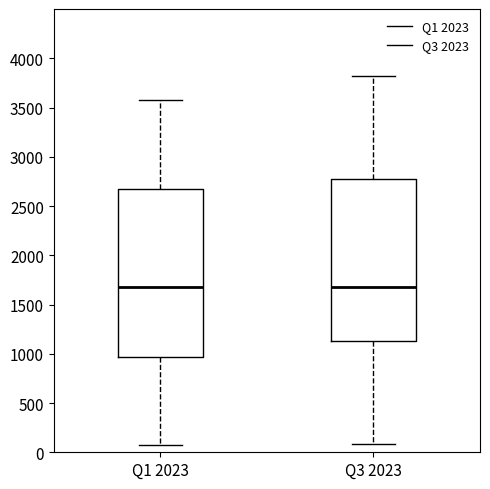

Reading left to right, read every box against the y-axis: the position of its median line, the range the box covers, and the ends of its whiskers. The values are not printed on the chart, so give them approximately, as read against the axis.

Q1 2023: median 1700, box 950 to 2650, whiskers 100 to 3550
Q3 2023: median 1650, box 1150 to 2750, whiskers 100 to 3800